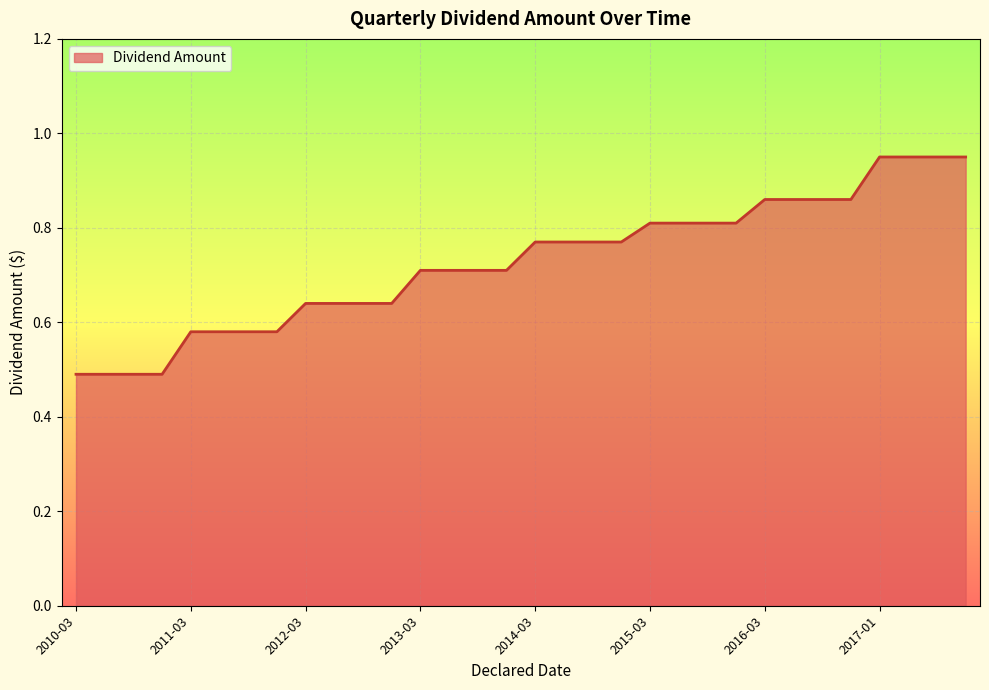

What is the smallest value displayed?

0.5